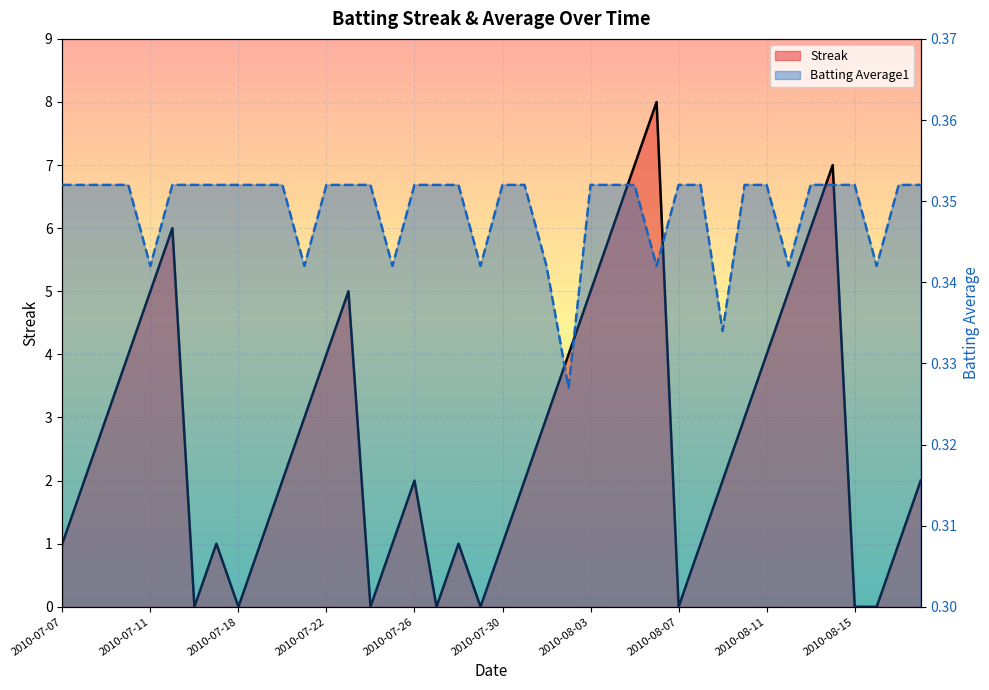

Reading right to left, extract all data points from this chart.

Streak: 2.0	1.0	0.0	0.0	7.0	6.0	5.0	4.0	3.0	2.0	1.0	0.0	8.0	7.0	6.0	5.0	4.0	3.0	2.0	1.0	0.0	1.0	0.0	2.0	1.0	0.0	5.0	4.0	3.0	2.0	1.0	0.0	1.0	0.0	6.0	5.0	4.0	3.0	2.0	1.0
Batting Average1: 0.4	0.4	0.3	0.4	0.4	0.4	0.3	0.4	0.4	0.3	0.4	0.4	0.3	0.4	0.4	0.4	0.3	0.3	0.4	0.4	0.3	0.4	0.4	0.4	0.3	0.4	0.4	0.4	0.3	0.4	0.4	0.4	0.4	0.4	0.4	0.3	0.4	0.4	0.4	0.4